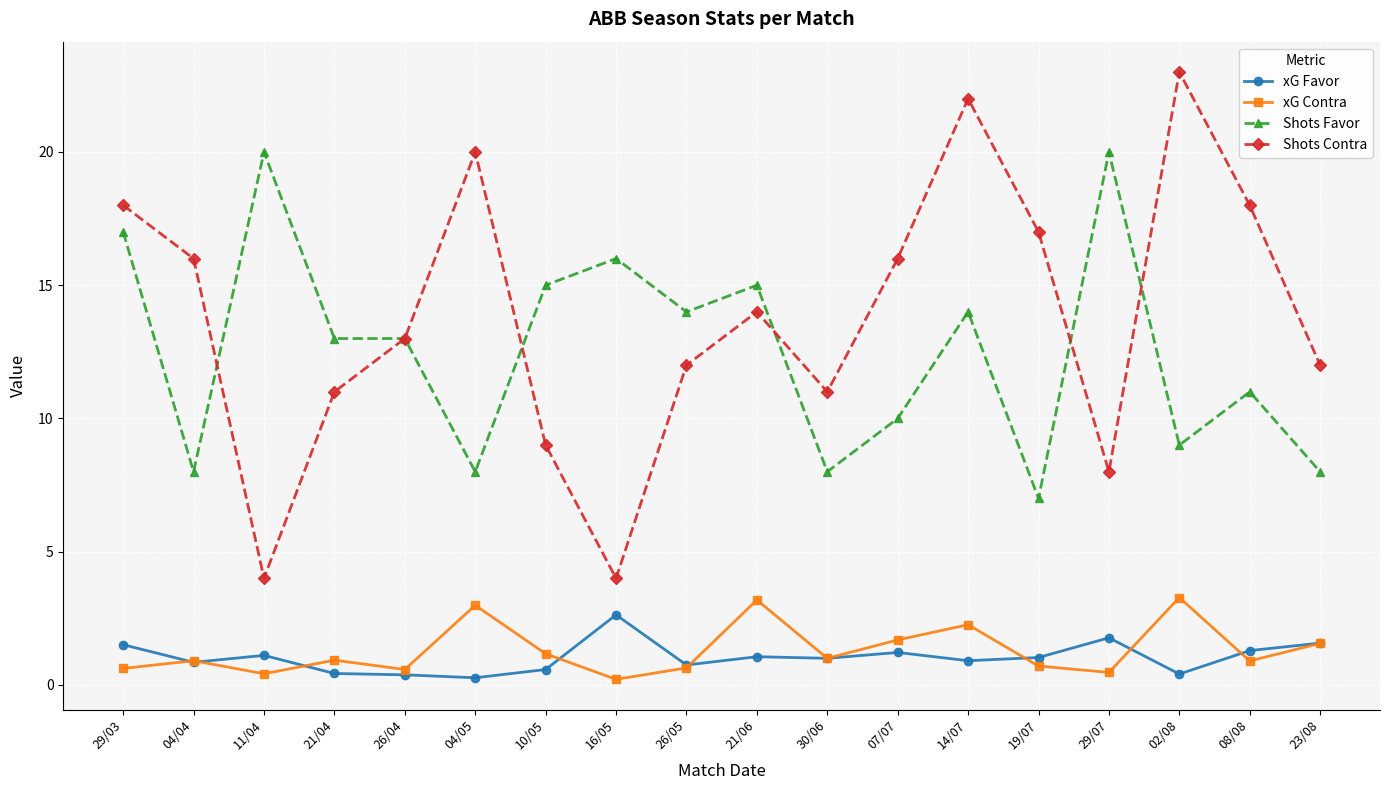

Where is the first local minimum for Shots Contra?

11/04